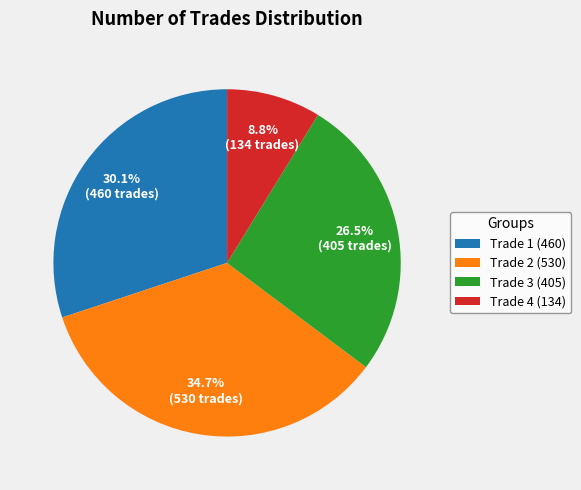

Is the sum of Trade 2 (530) and Trade 3 (405) greater than half?

Yes